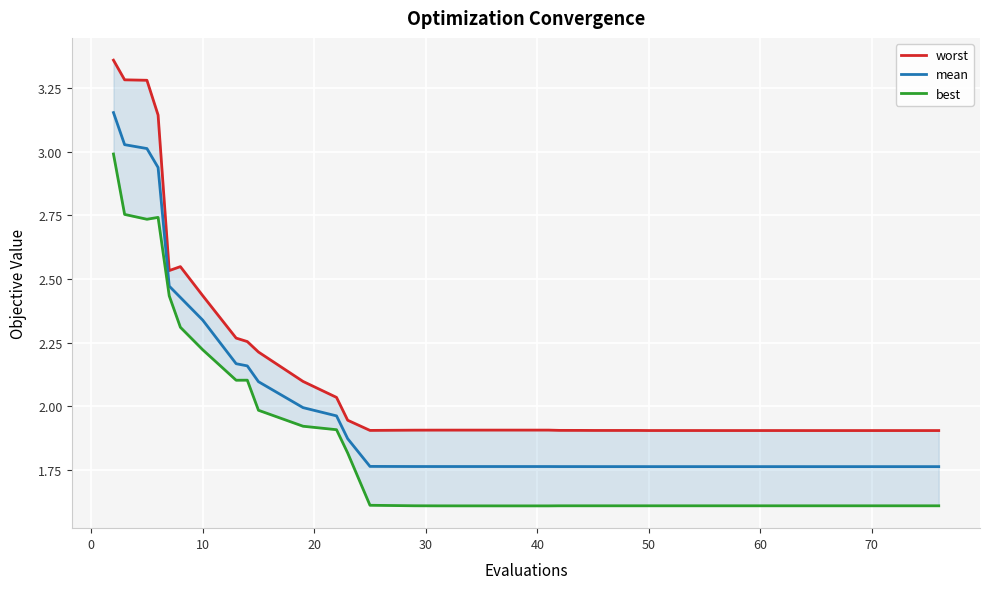

List the series in order of their peak value, lowest first.

best, mean, worst